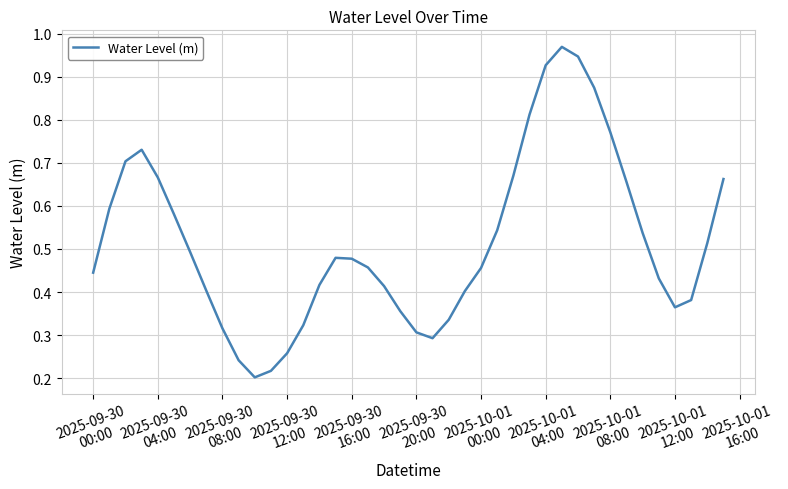

How many interior local peaks (higher than both neighbors) does the data have?

3